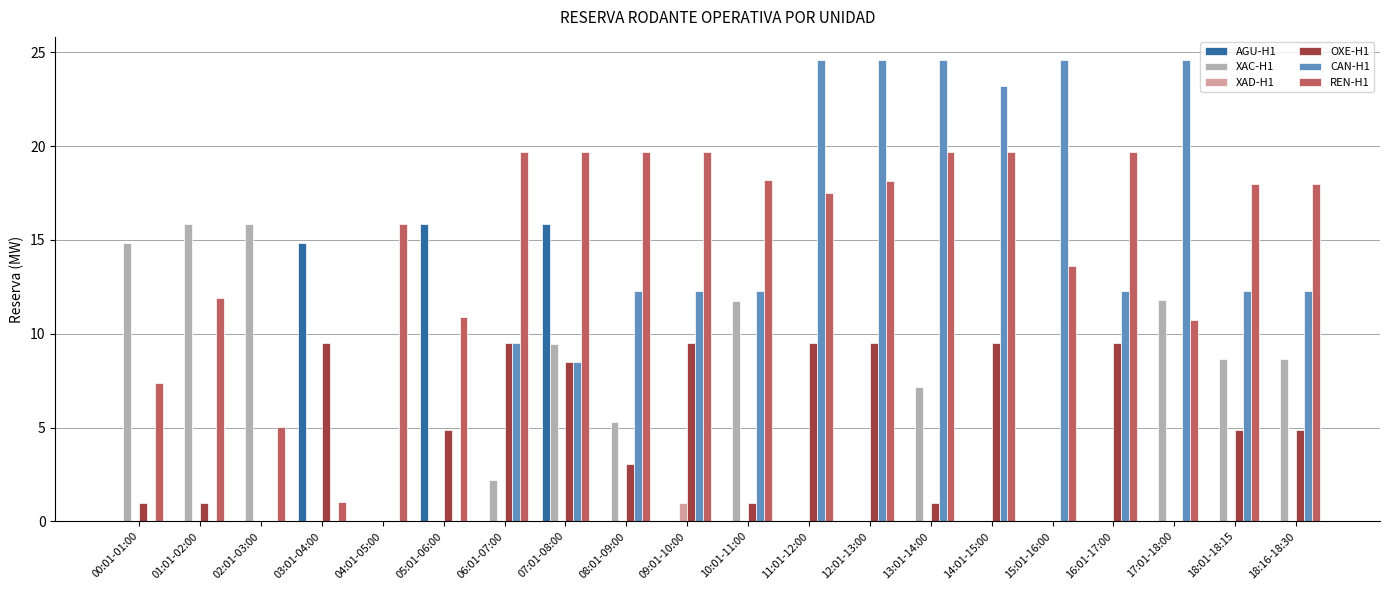

Is the value of REN-H1 at 02:01-03:00 greater than the value of CAN-H1 at 15:01-16:00?

No